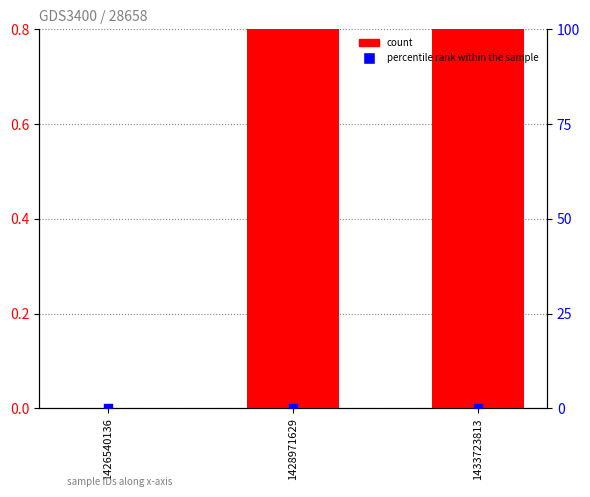

What are all the series names shown in the legend?

count, percentile rank within the sample